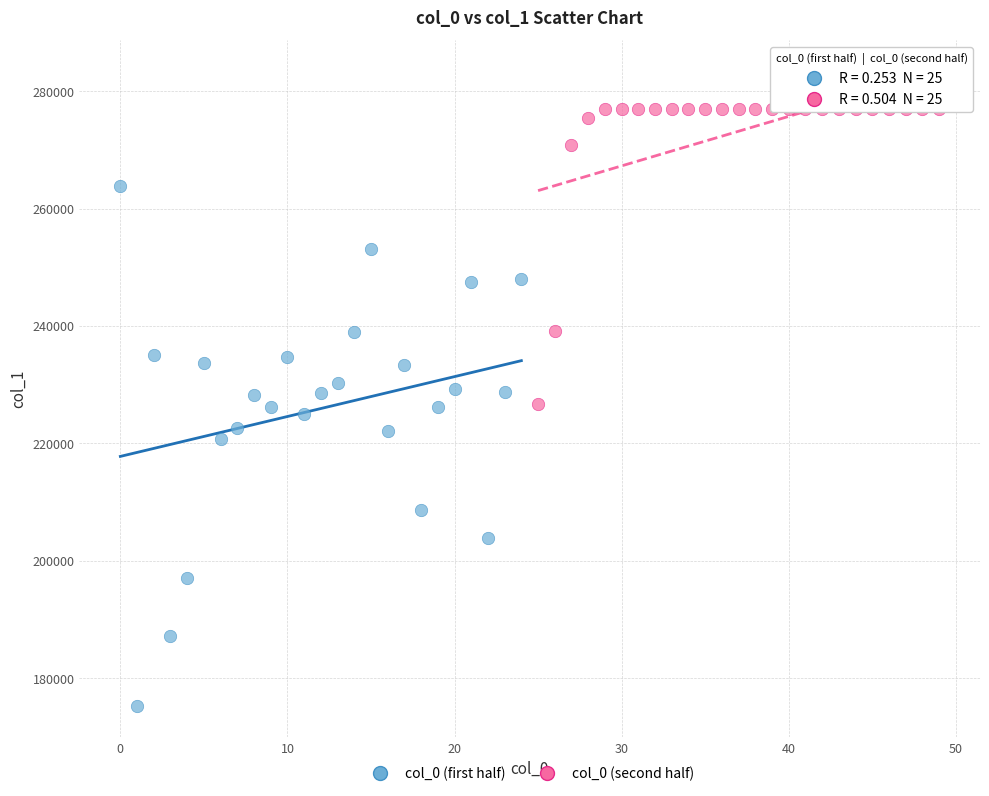

Which series contains the lowest Y value?

col_0 (first half)